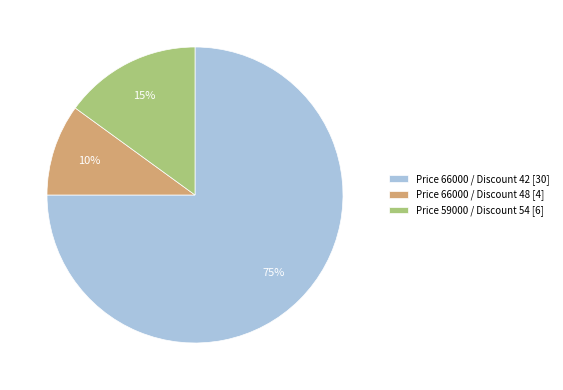

Approximately how many times larger is the value at Price 59000 / Discount 54 compared to Price 66000 / Discount 48?

1.5